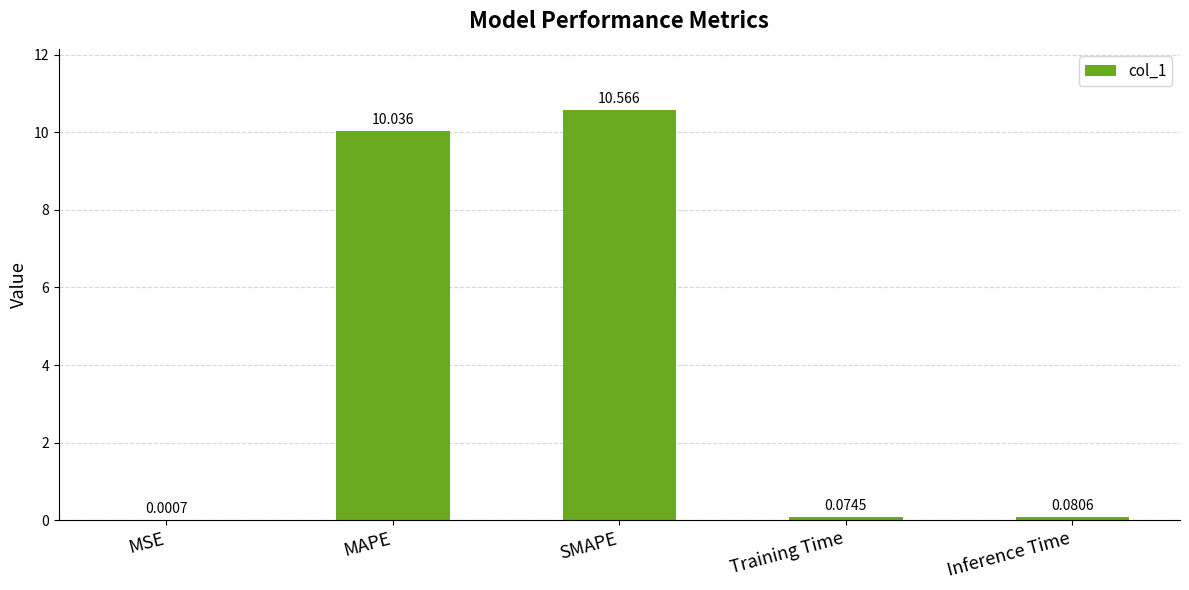

At which label is the value closest to 5?

Inference Time